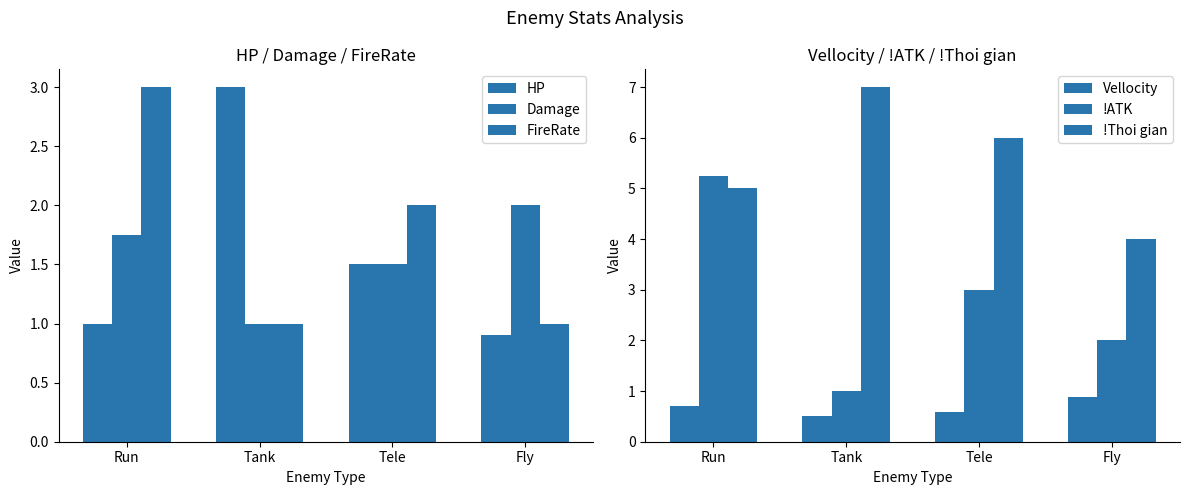

What is the label of the 2nd bar from the left?

Tank